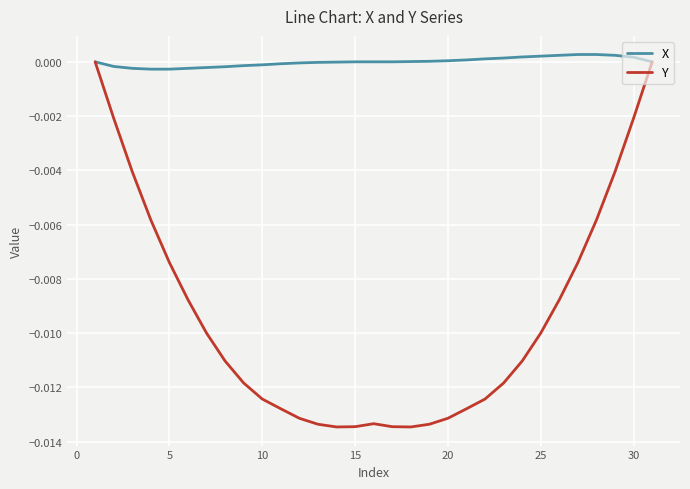

What are all the series names shown in the legend?

X, Y